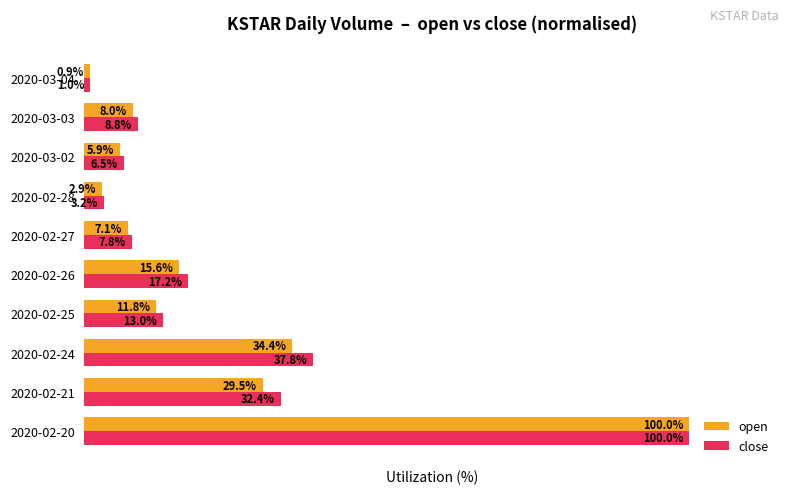

At which category is the sum across all series the highest?

2020-02-20